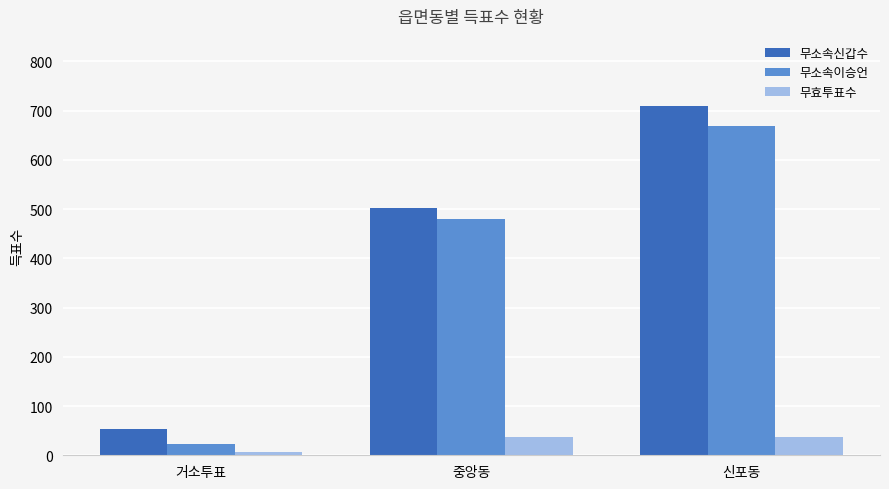

Is it true that 무소속신갑수 equals 91 at 거소투표?

False